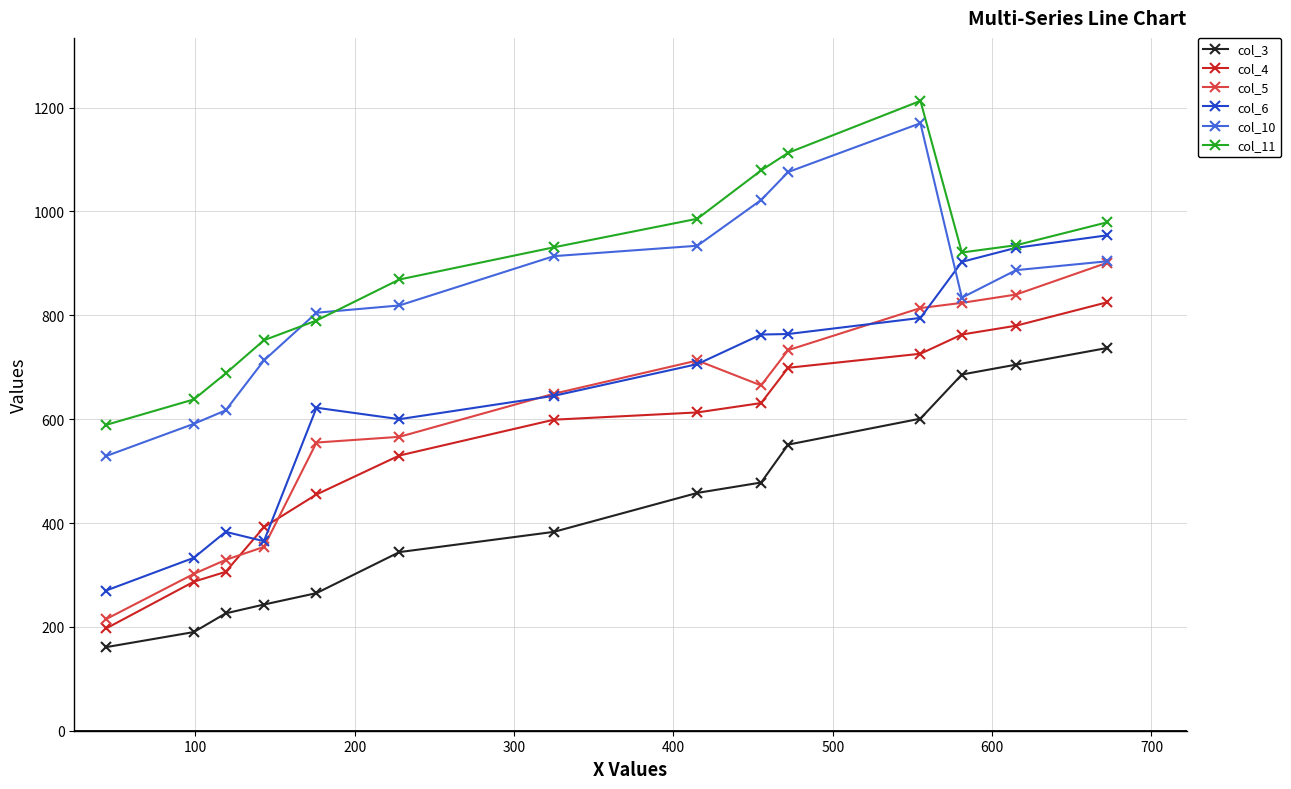

At how many categories does at least one series exceed 1052?

3